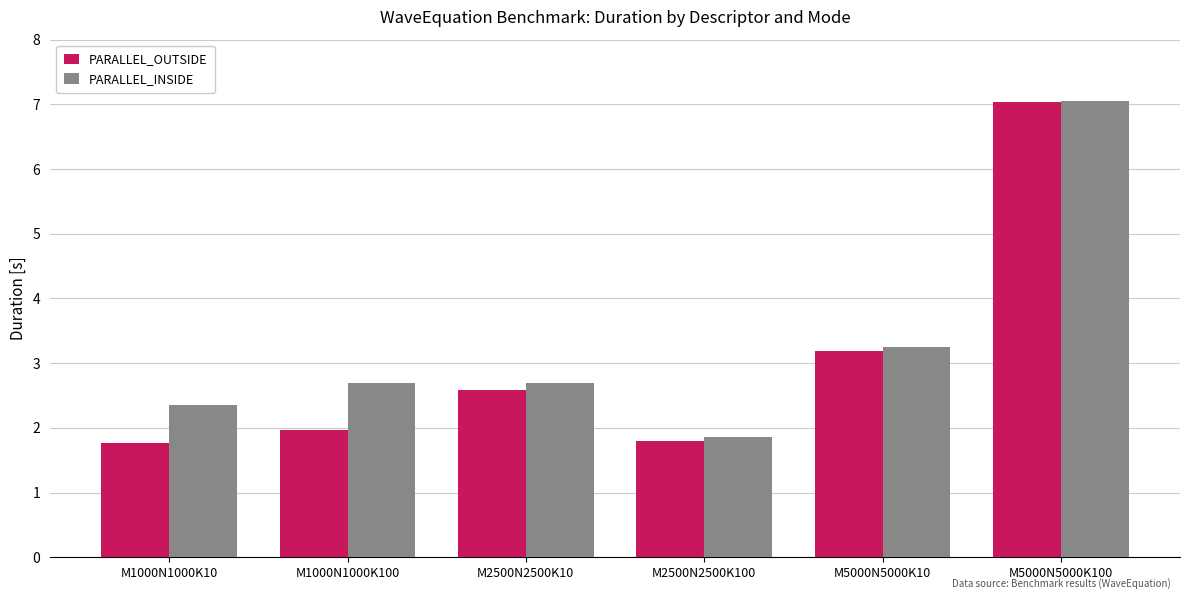

Reading left to right, what are all the values shown in this chart?

PARALLEL_OUTSIDE: M1000N1000K10=1.8	M1000N1000K100=2.0	M2500N2500K10=2.6	M2500N2500K100=1.8	M5000N5000K10=3.2	M5000N5000K100=7.0
PARALLEL_INSIDE: M1000N1000K10=2.3	M1000N1000K100=2.7	M2500N2500K10=2.7	M2500N2500K100=1.9	M5000N5000K10=3.2	M5000N5000K100=7.1